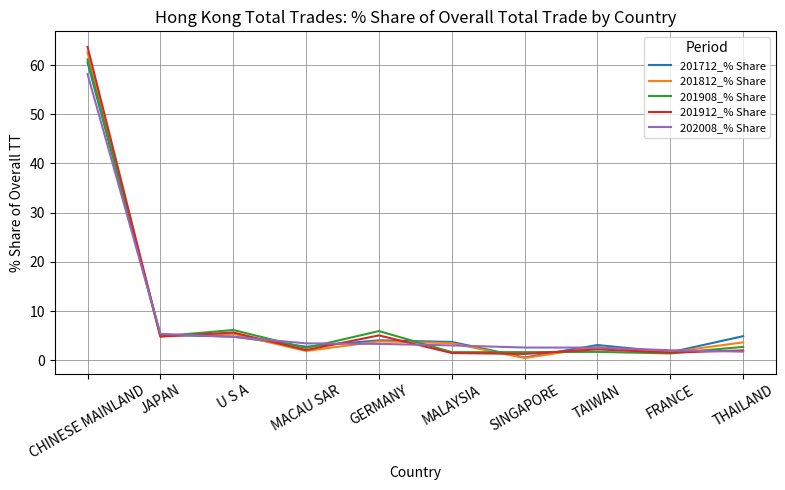

What is the approximate value of 201812_% Share at THAILAND?

3.6